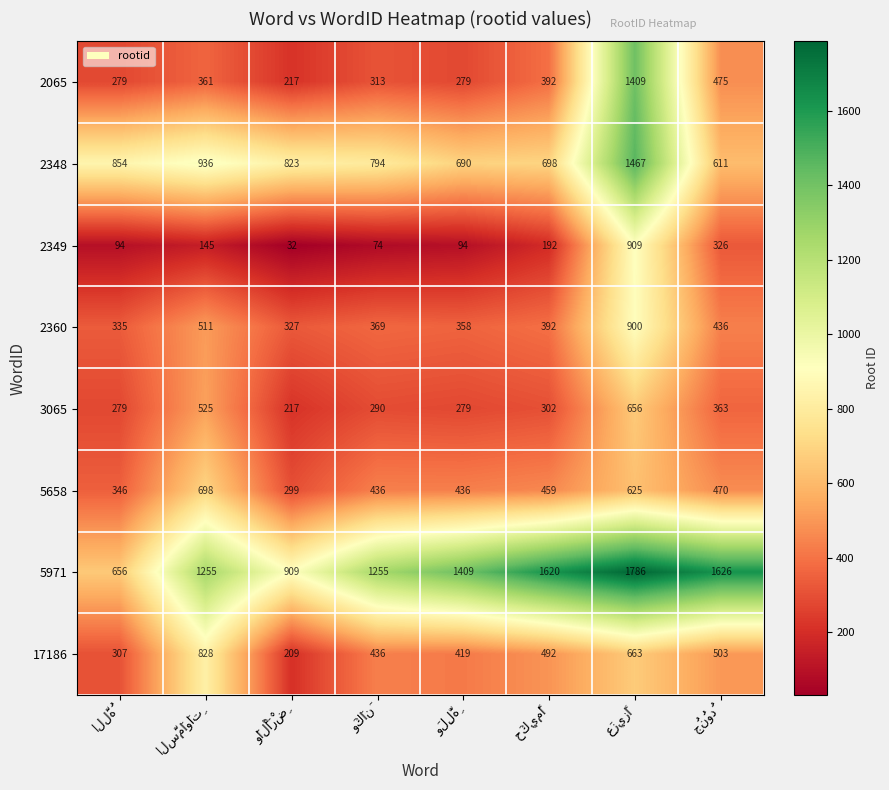

At how many categories does at least one series exceed 596?

8